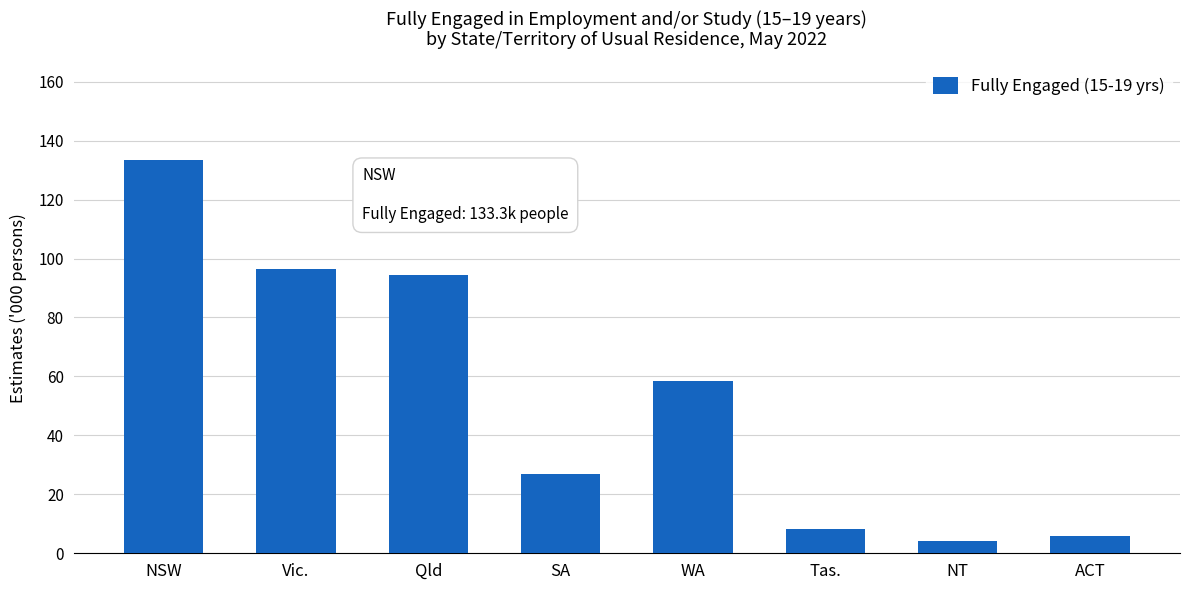

How many distinct data groups are displayed?

1